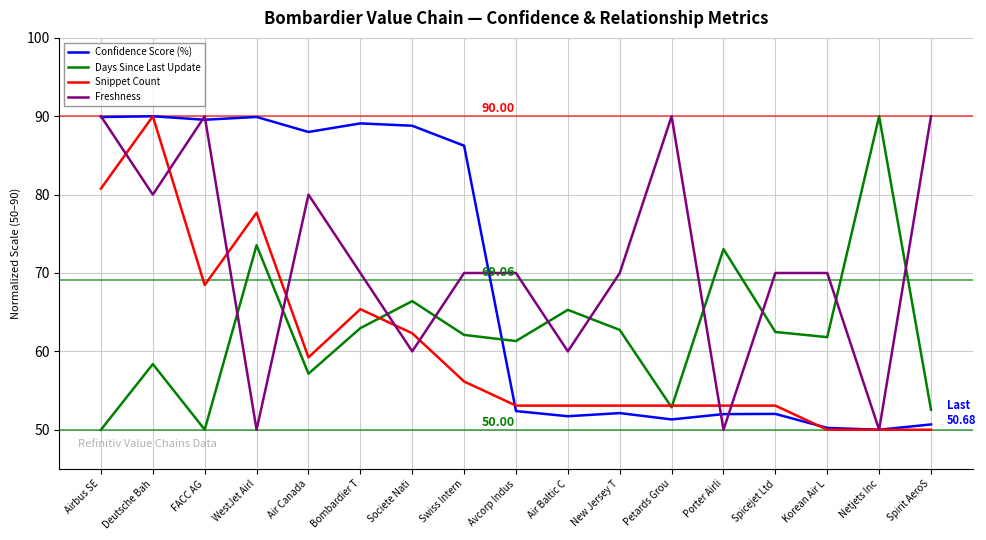

Which series changed the most between Air Baltic C and Petards Grou?

Freshness